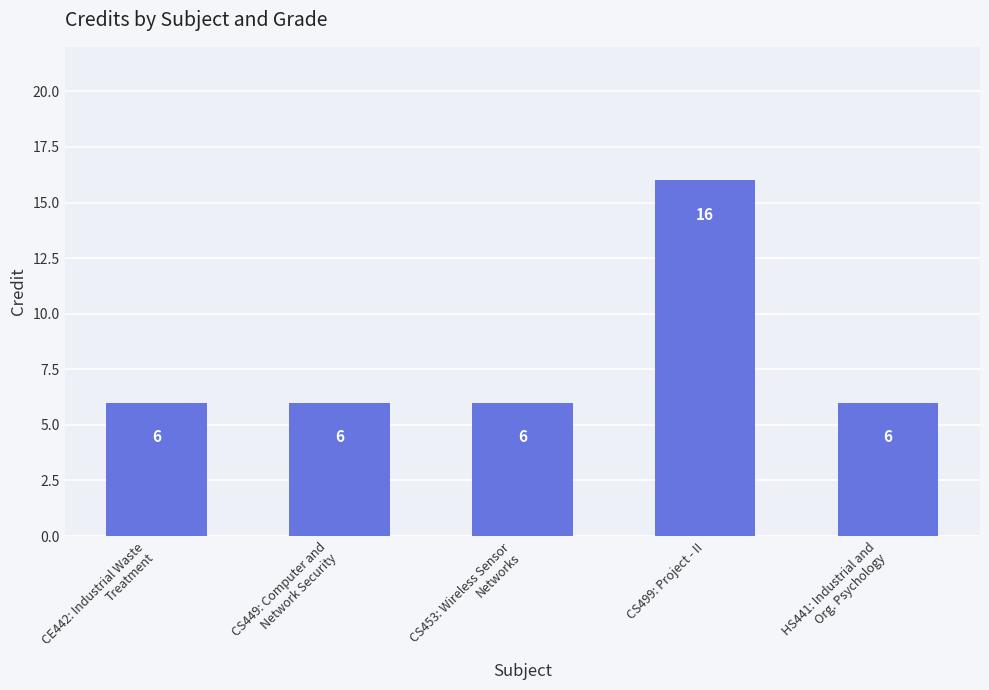

What value does the data have at CS453: Wireless Sensor
Networks, to the nearest 10?

10